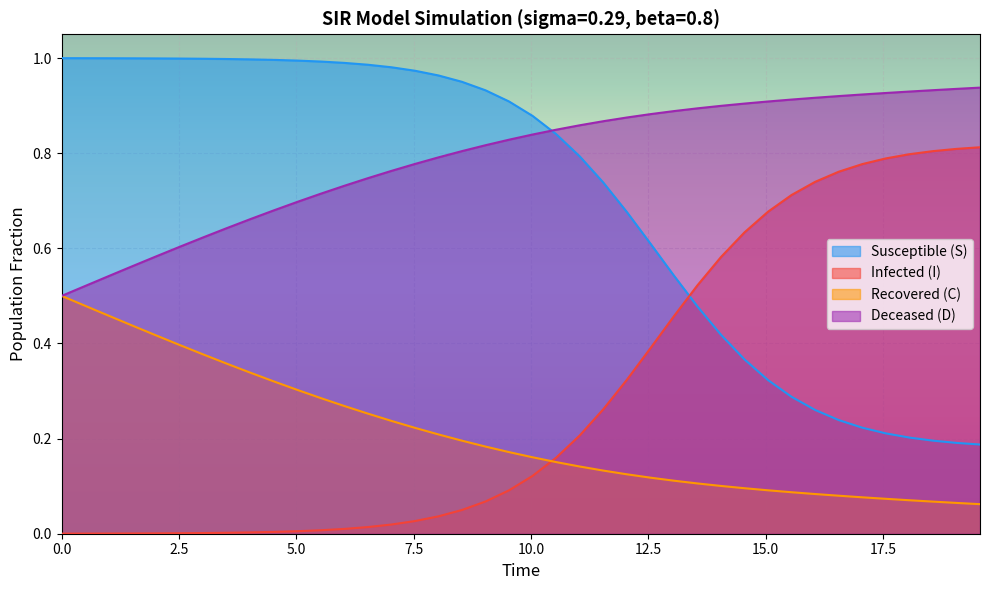

How many series are shown in this chart?

4